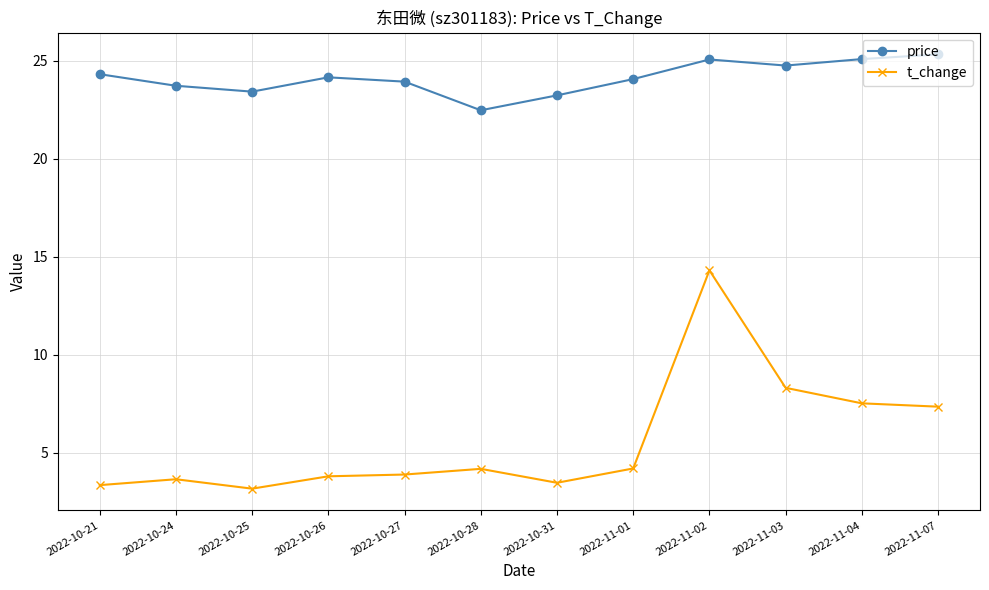

Is the value of t_change at 2022-11-04 greater than the value of price at 2022-11-02?

No